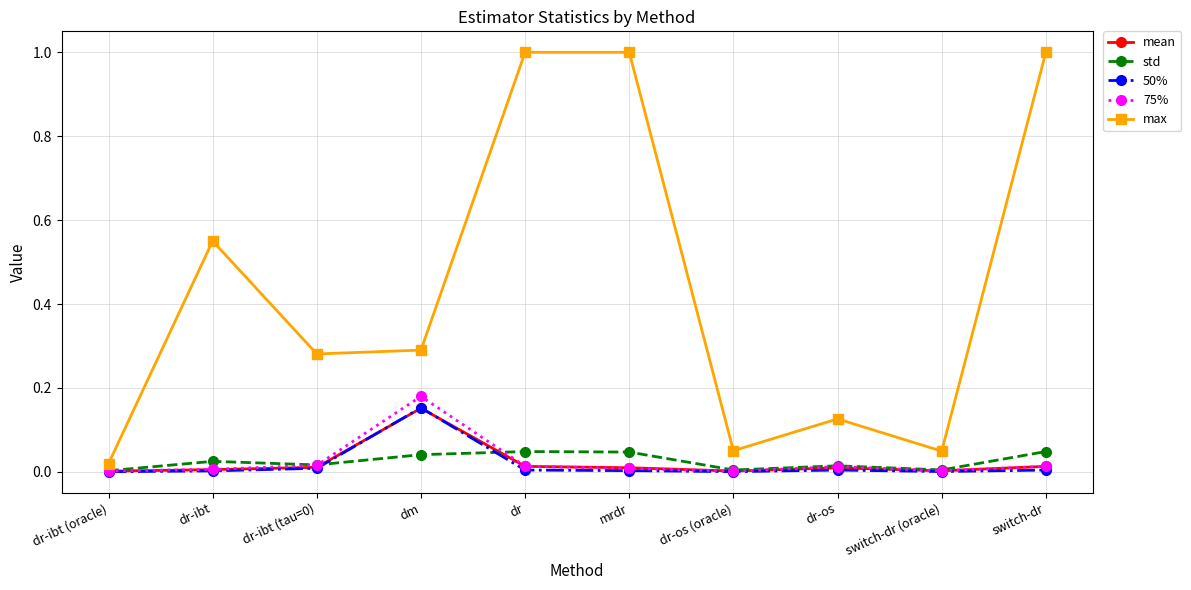

Which series has the largest range (max minus min)?

max